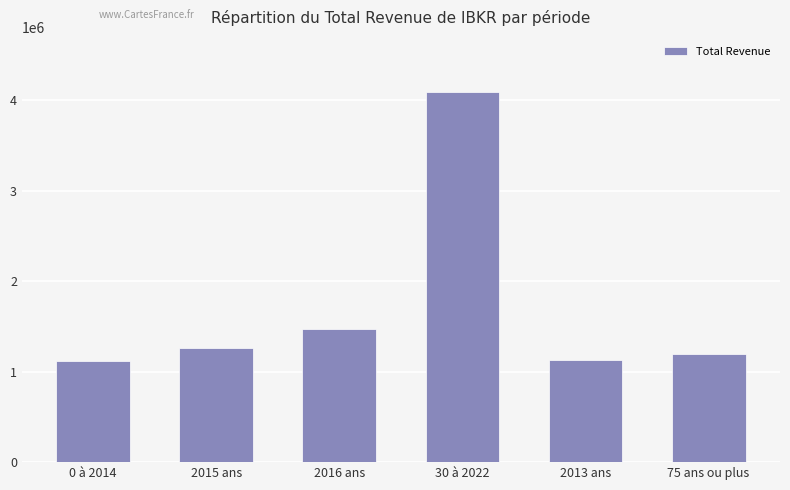

Which has a higher value, 2013 ans or 30 à 2022?

30 à 2022